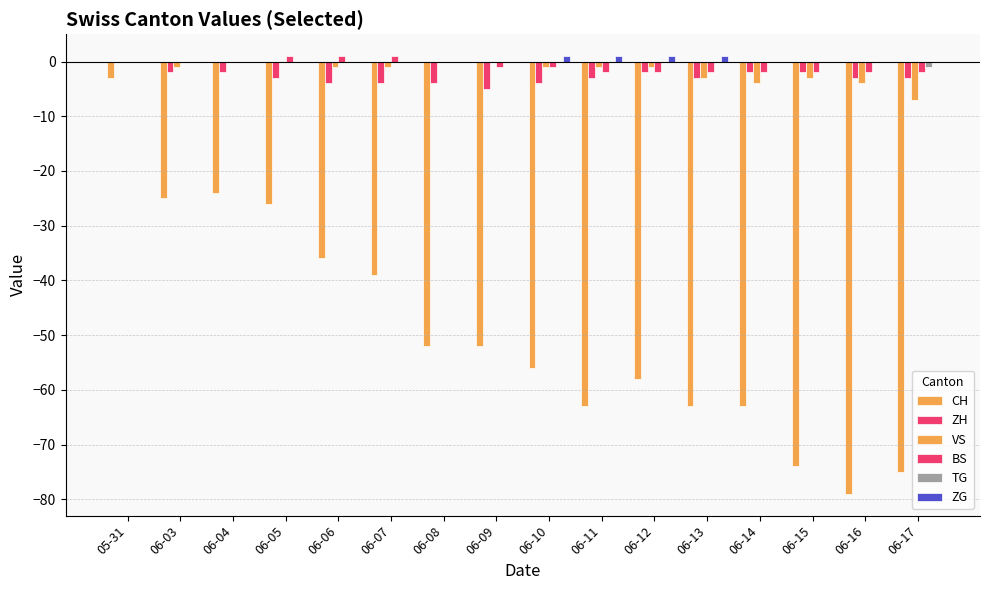

What position from the right is 06-15?

3